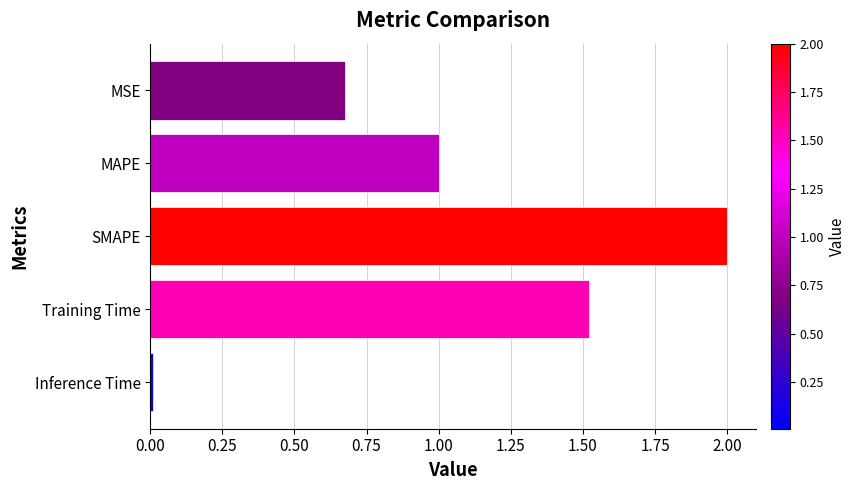

How many categories are shown in the chart?

5